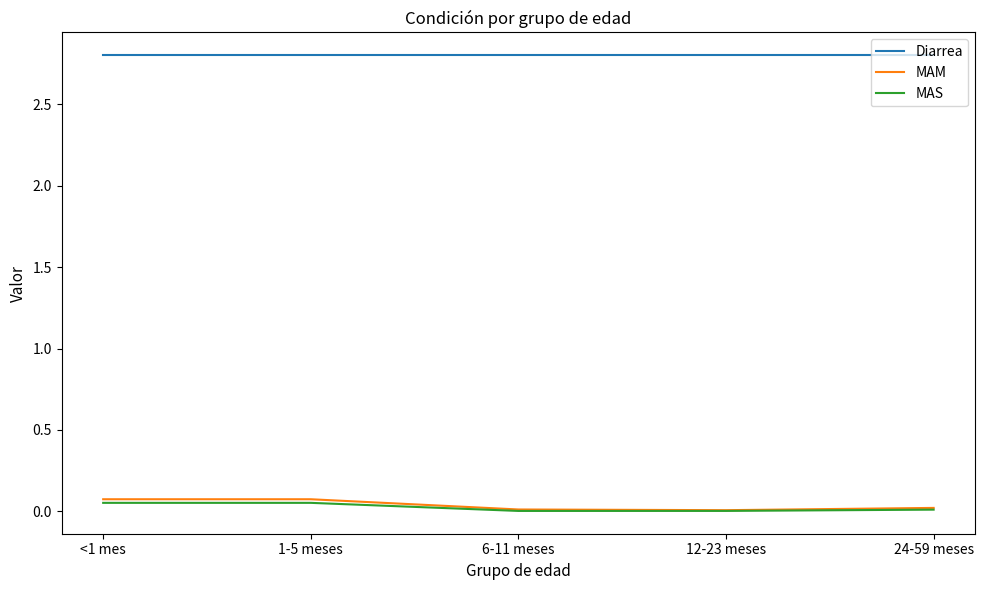

What is the maximum value for Diarrea?

2.8